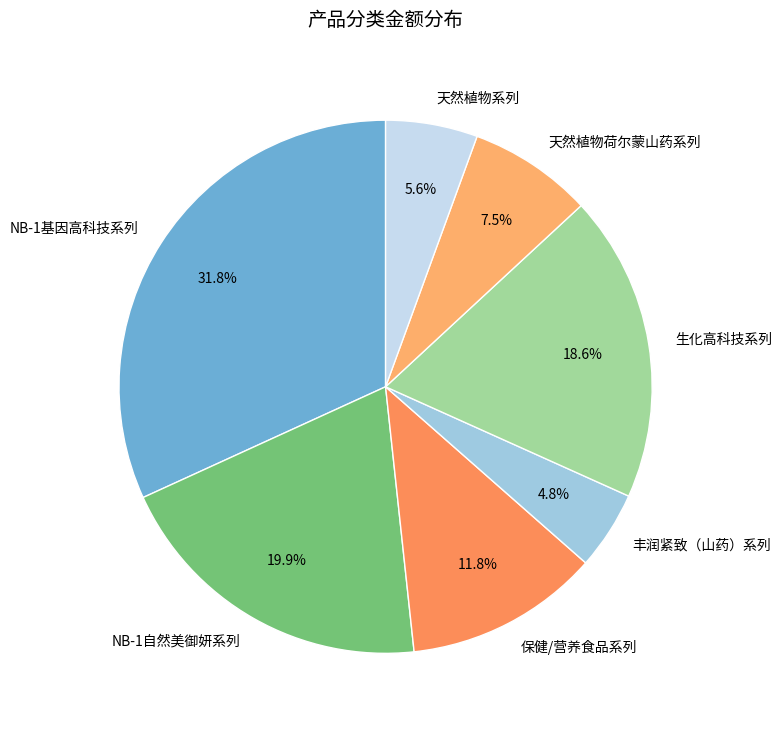

How many segments does this pie chart have?

7